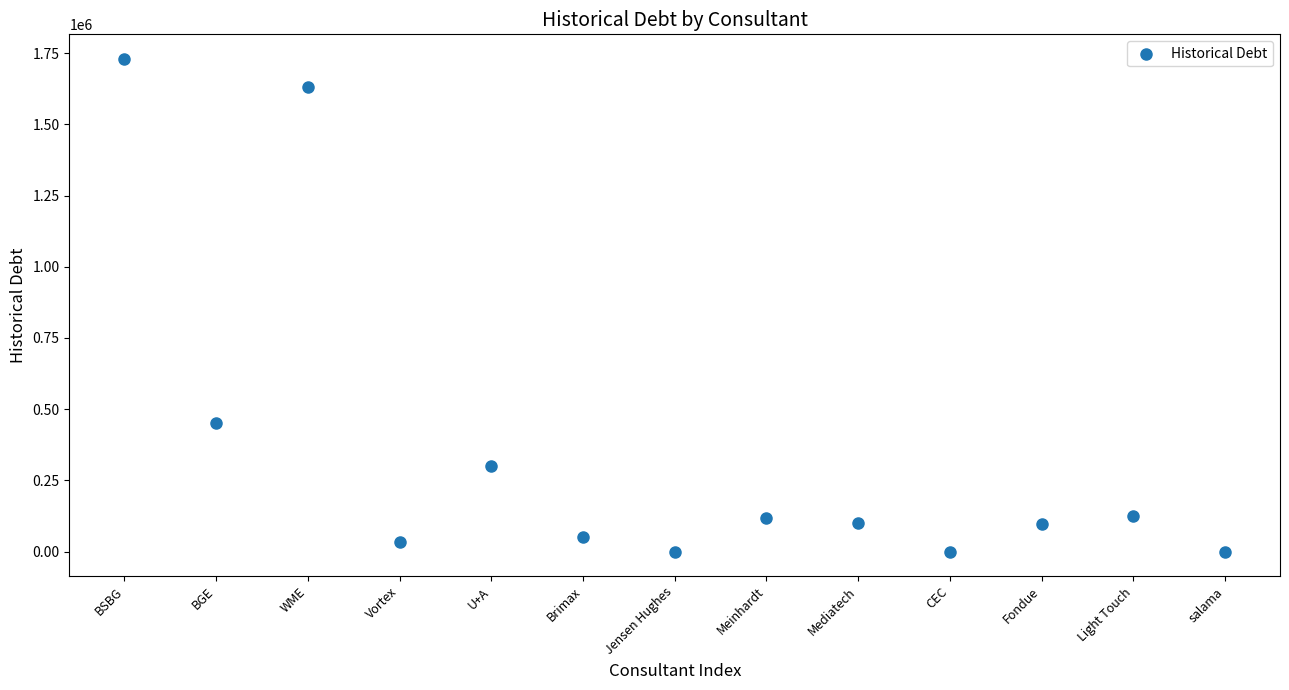

What Y value in the scatter plot is closest to 864868?

449800